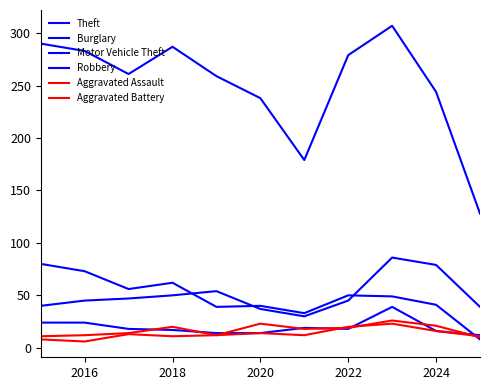

How many lines are shown in the chart?

6